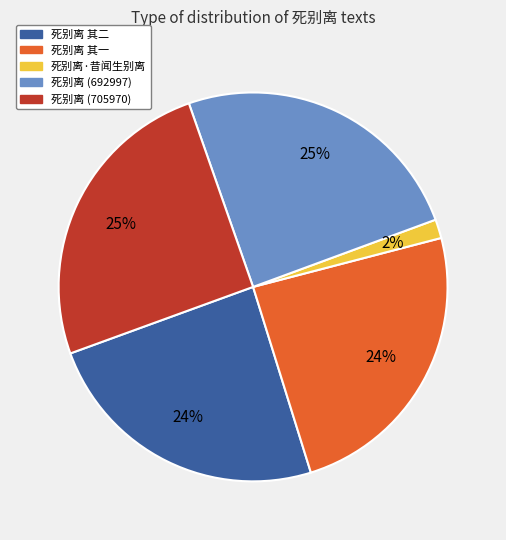

Is the sum of 死别离·昔闻生别离 and 死别离 其一 greater than half?

No